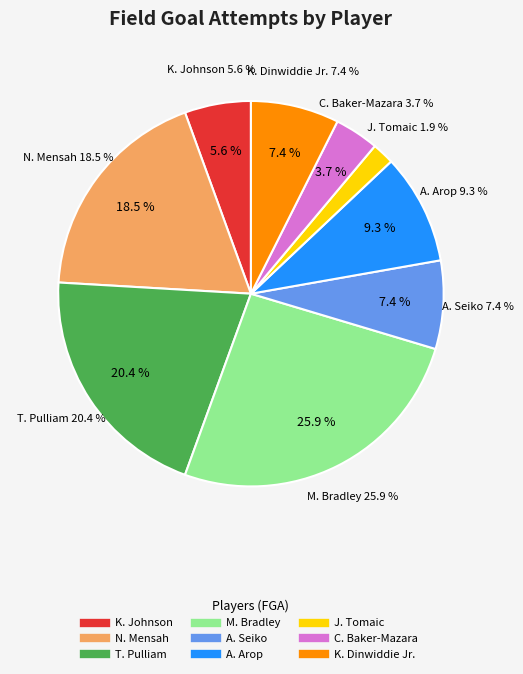

To the nearest percent, what is the combined percentage of M. Bradley and K. Dinwiddie Jr.?

33%